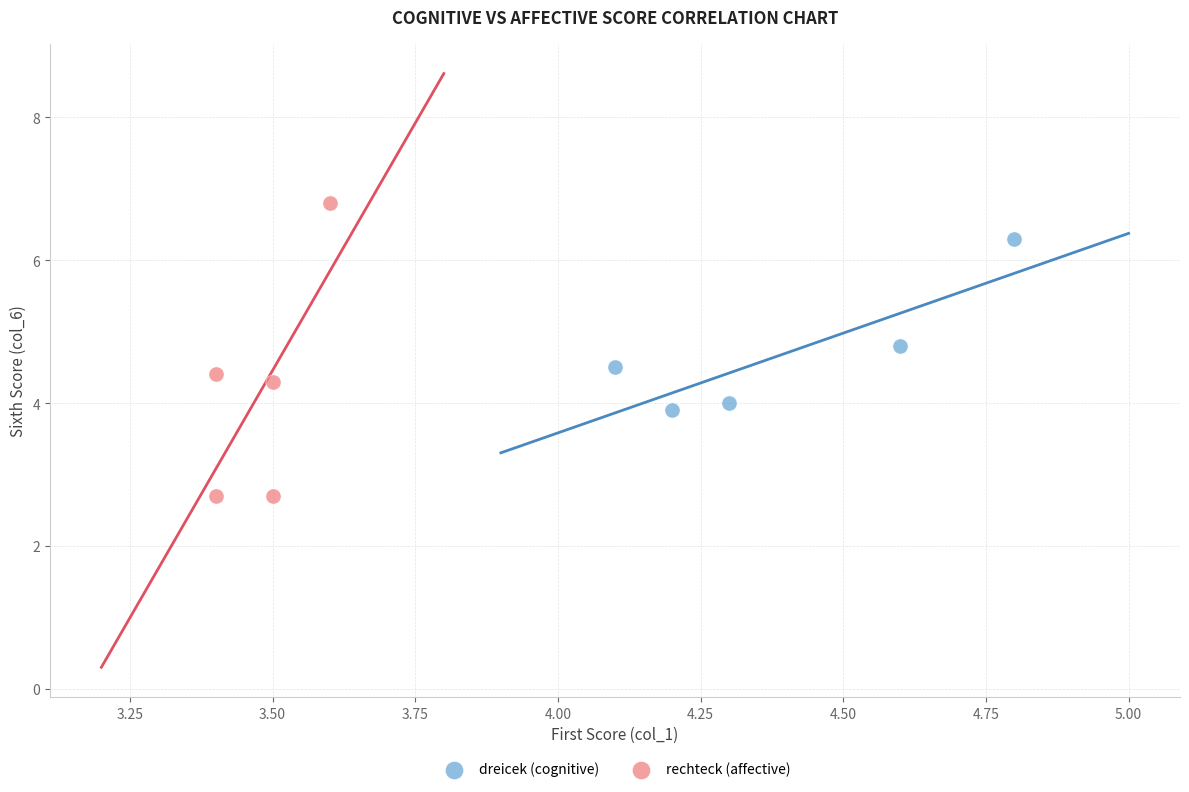

Which series contains the highest Y value?

rechteck (affective)